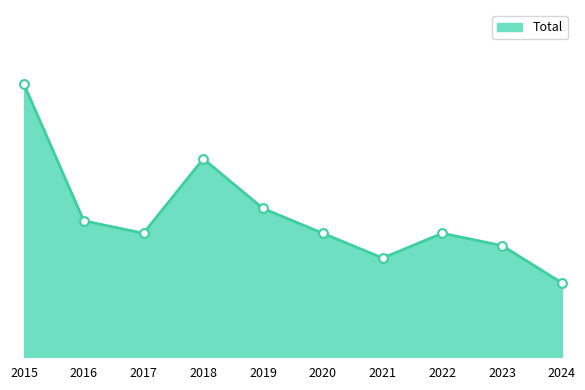

Approximately how many times larger is the value at 2019 compared to 2023?

1.3